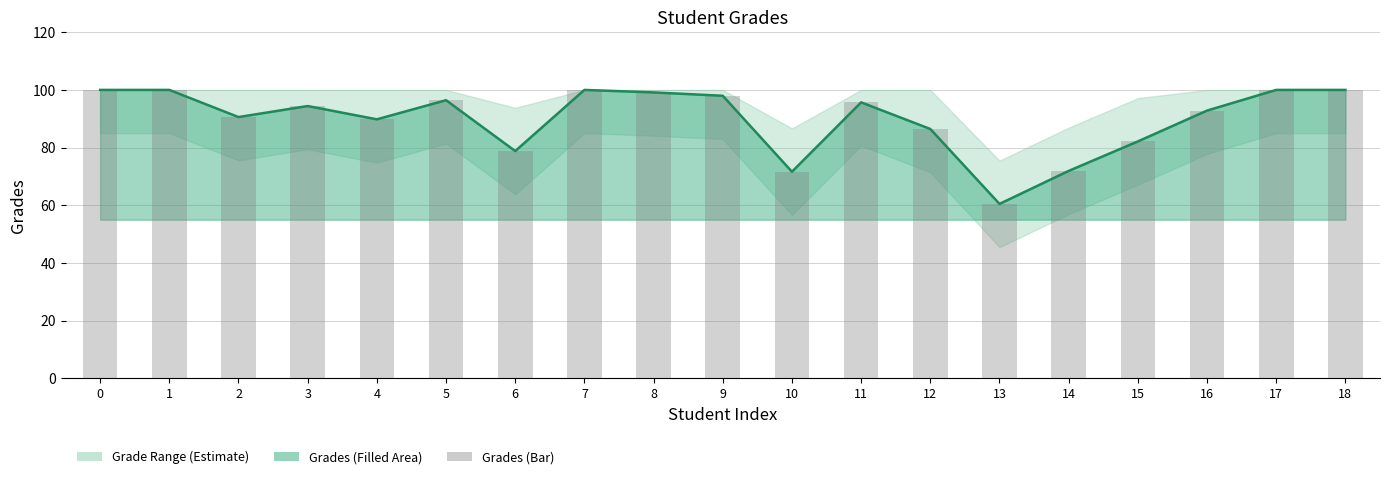

Which has a higher value, 15 or 12?

12